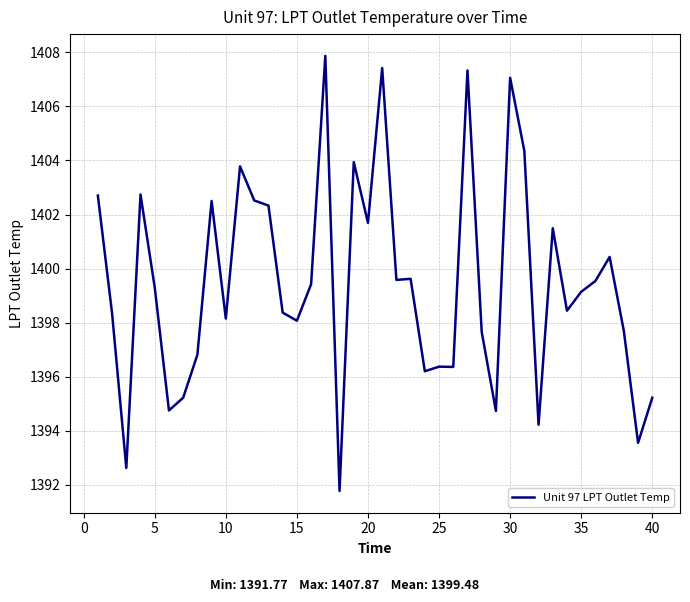

What is the difference between the maximum and minimum values?

16.1